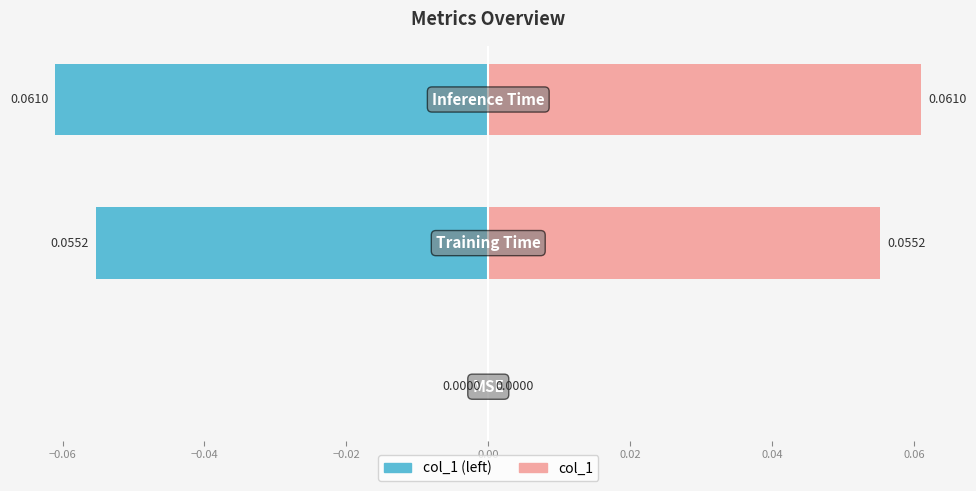

Which series has the largest range (max minus min)?

col_1